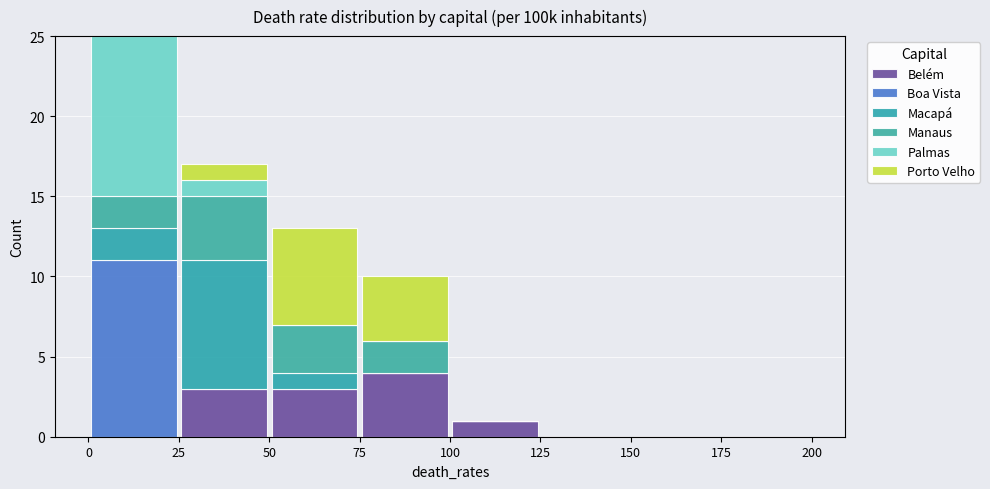

What is the total height of the stacked bar covering 0 to 25 on the x-axis? The values are not printed on the chart, so give them approximately, as read against the axis.

25